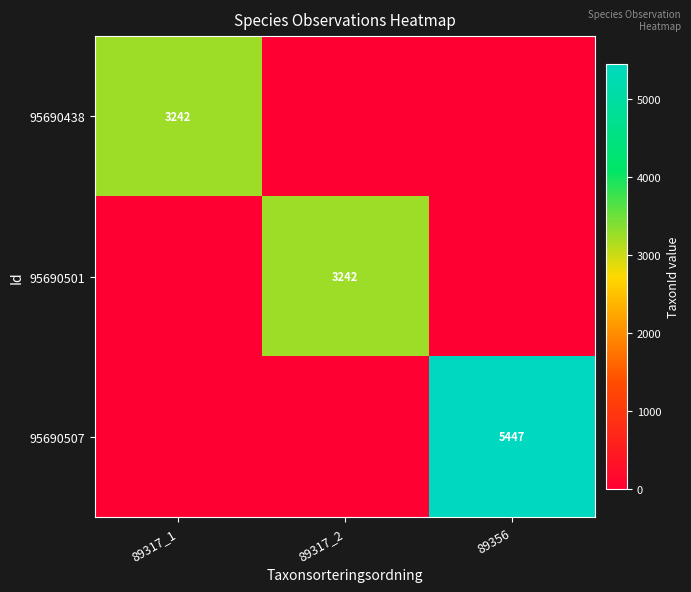

Count the number of data series in this chart.

3